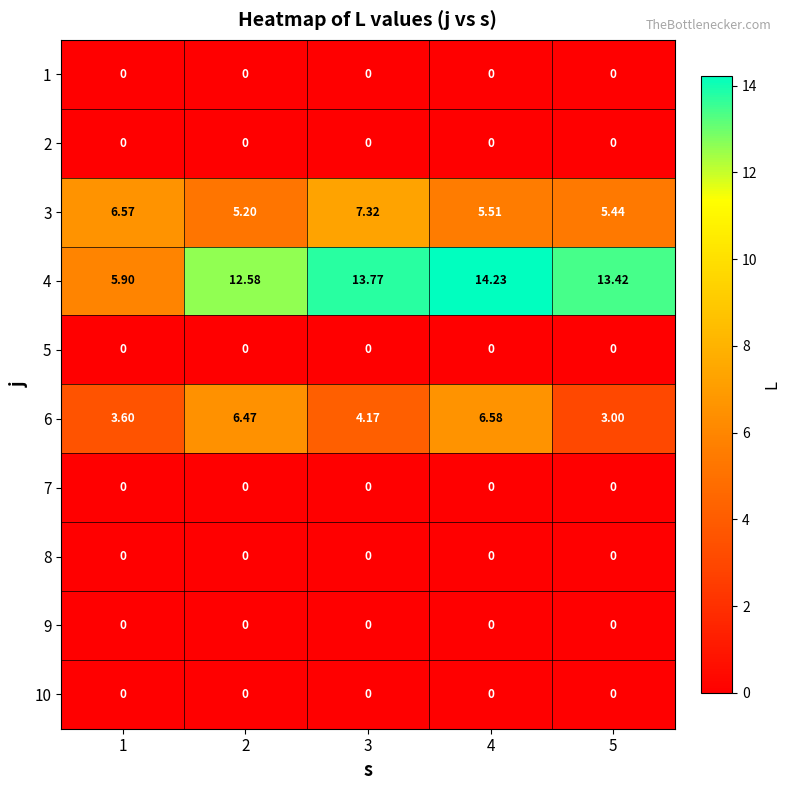

Is the value of 4 at 4 greater than the value of 2 at 5?

Yes